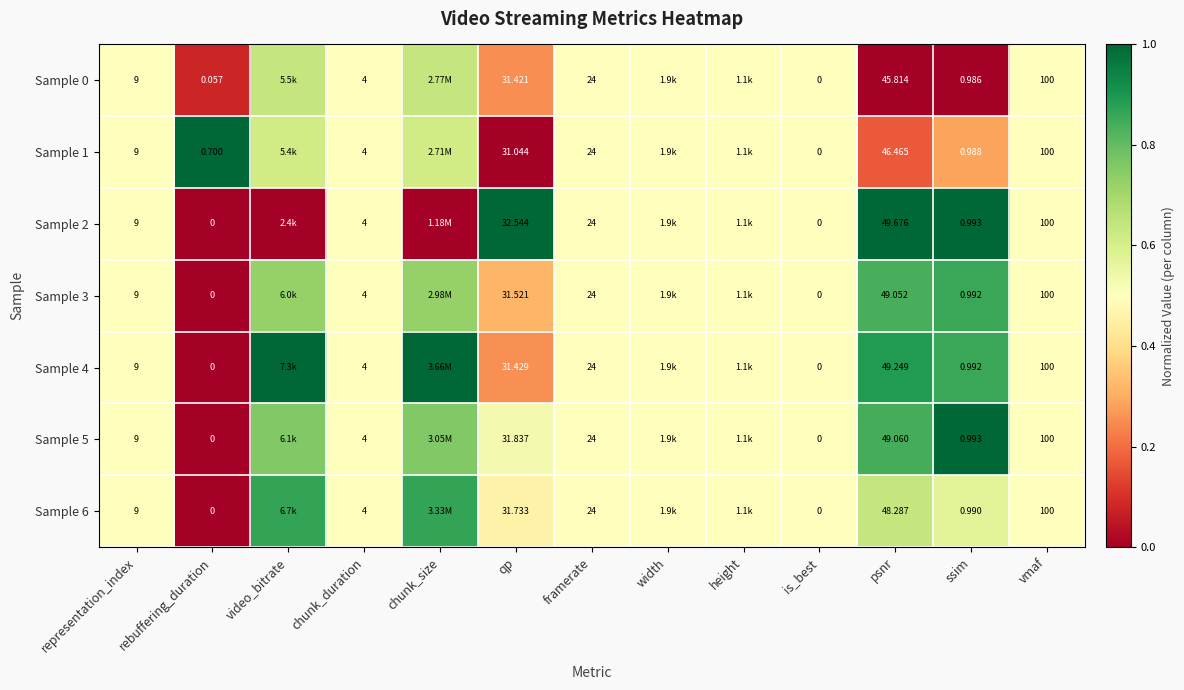

What is the spread (max minus min) of values at rebuffering_duration?

0.7